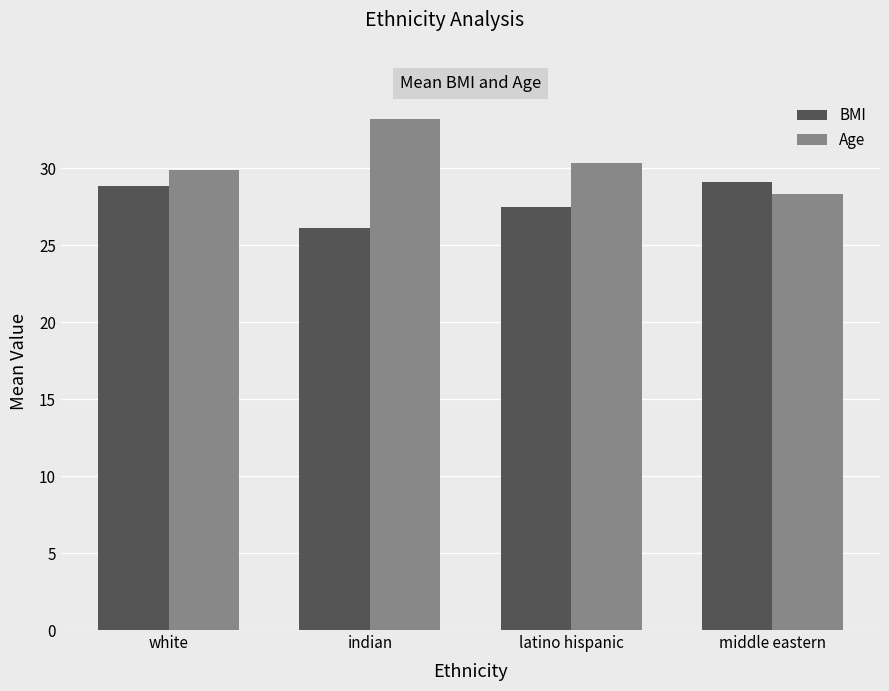

Reading left to right, list all the values displayed in this chart.

BMI: white=28.9	indian=26.1	latino hispanic=27.5	middle eastern=29.1
Age: white=29.9	indian=33.2	latino hispanic=30.3	middle eastern=28.3